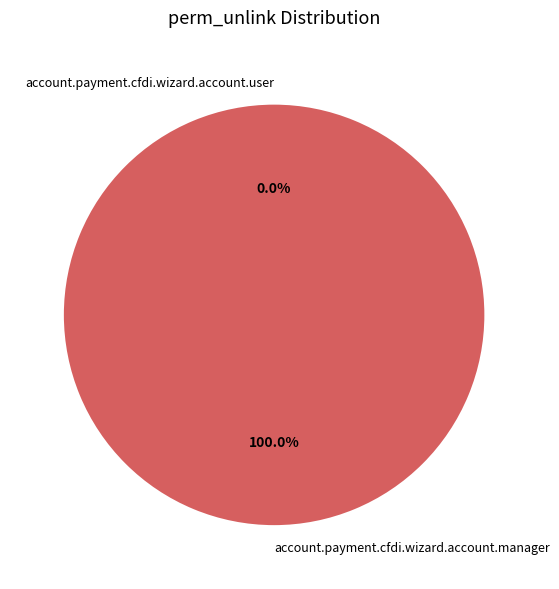

What is the majority slice?

account.payment.cfdi.wizard.account.manager